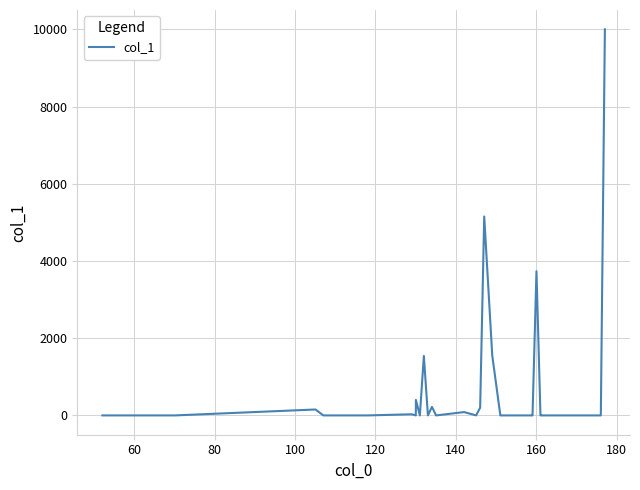

True or false: there are more than 0 points higher than both neighbors.

True